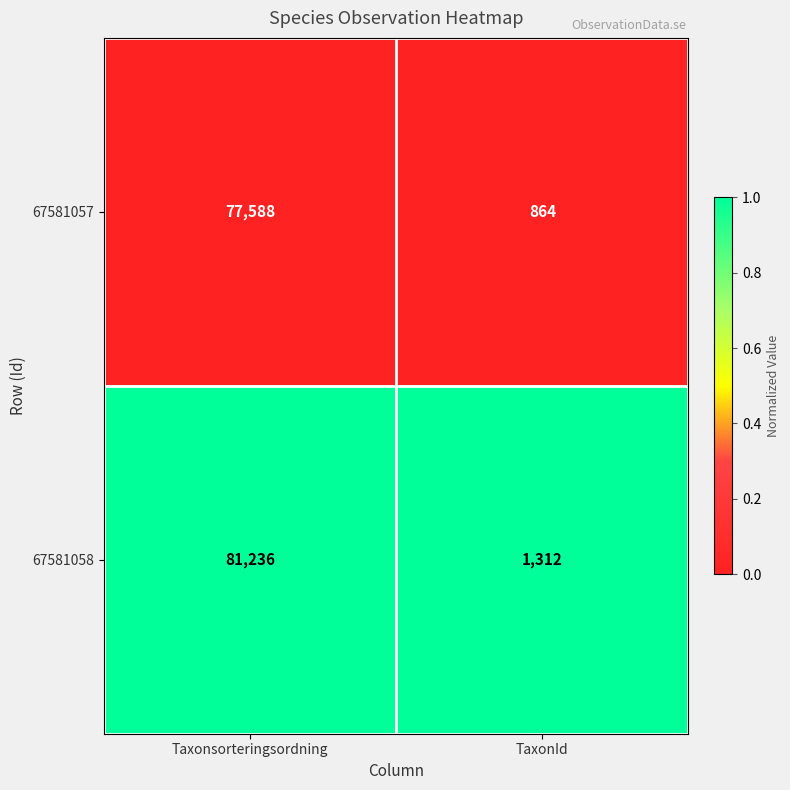

What is the spread (max minus min) of values at Taxonsorteringsordning?

3648